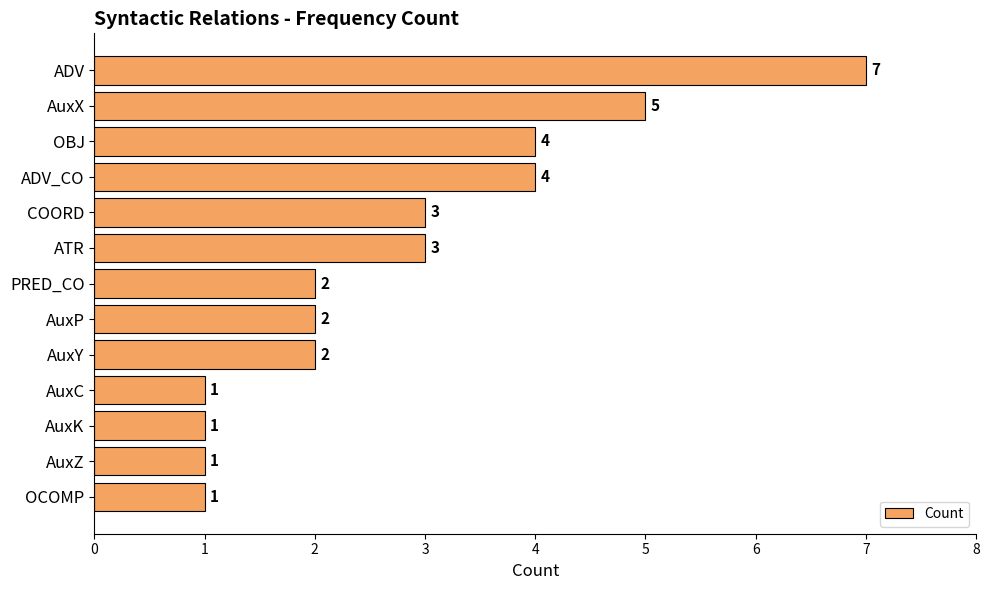

What is the change in value from ADV_CO to OCOMP?

-3